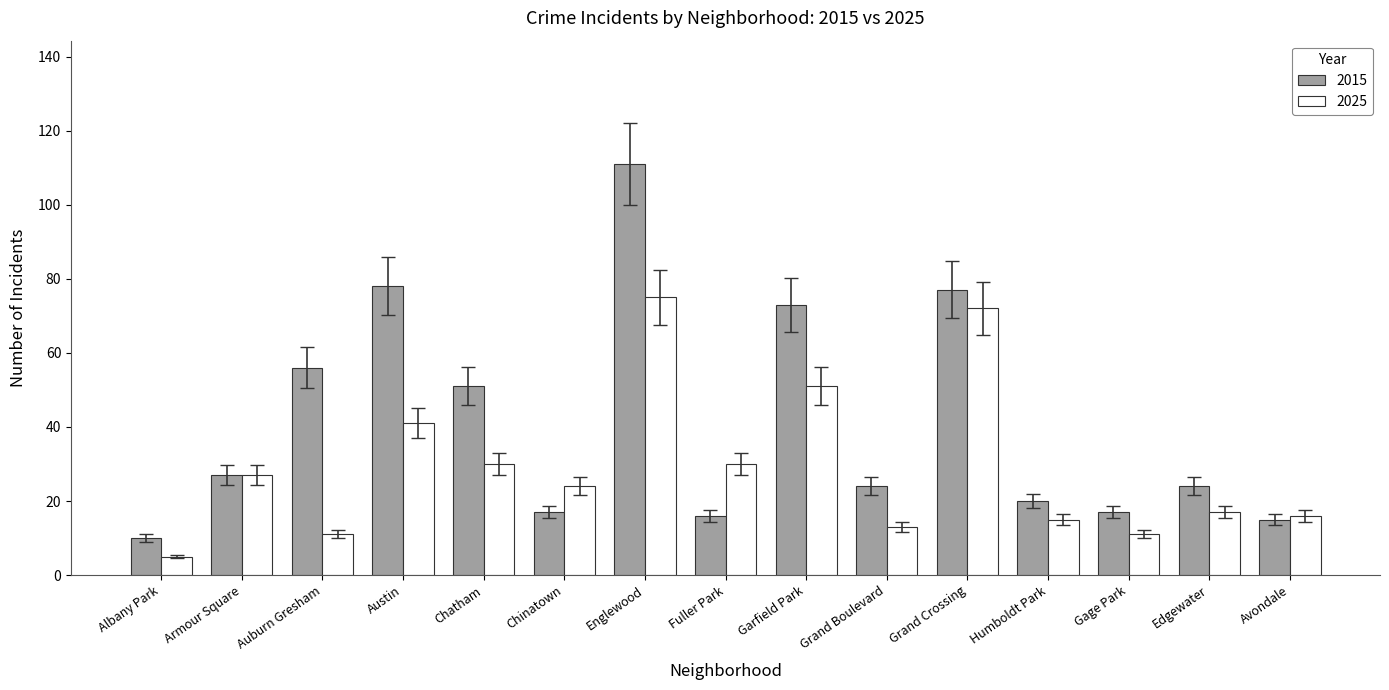

Which series has the widest spread of values?

2015